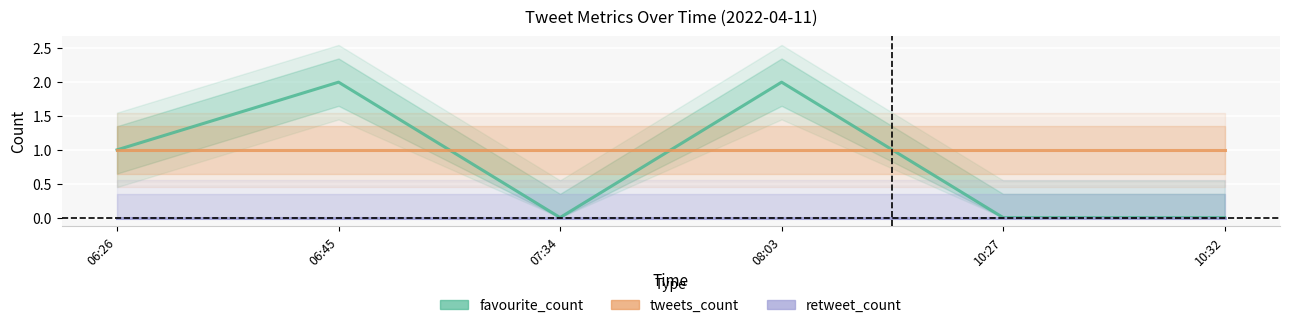

Which series changed the most between 06:45 and 10:32?

favourite_count